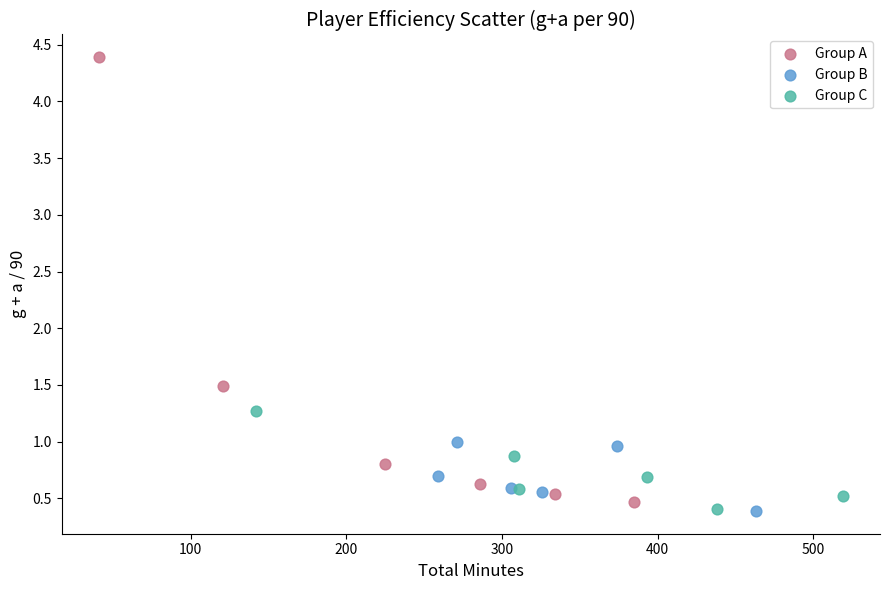

Which series contains the highest Y value?

Group A